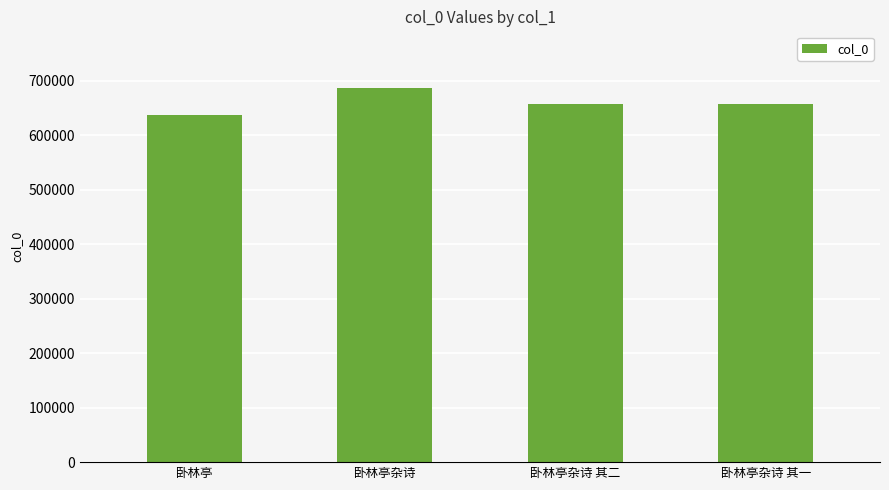

Is it true that the value at 卧林亭杂诗 其一 is 657840?

True